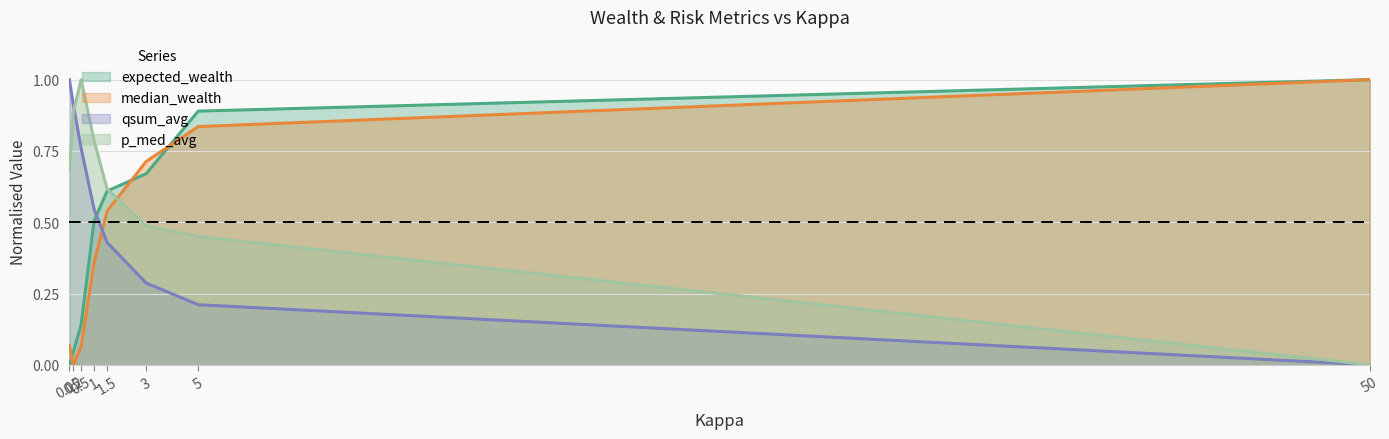

True or false: qsum_avg has more than 0 points higher than both neighbors.

False